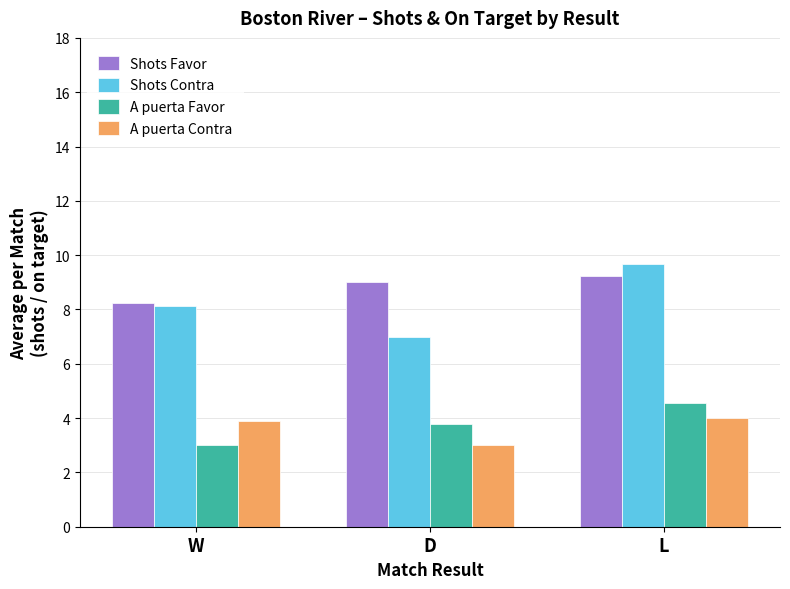

Reading right to left, transcribe all the data shown in this chart.

Shots Favor: L=9.2	D=9.0	W=8.2
Shots Contra: L=9.7	D=7.0	W=8.1
A puerta Favor: L=4.6	D=3.8	W=3.0
A puerta Contra: L=4.0	D=3.0	W=3.9